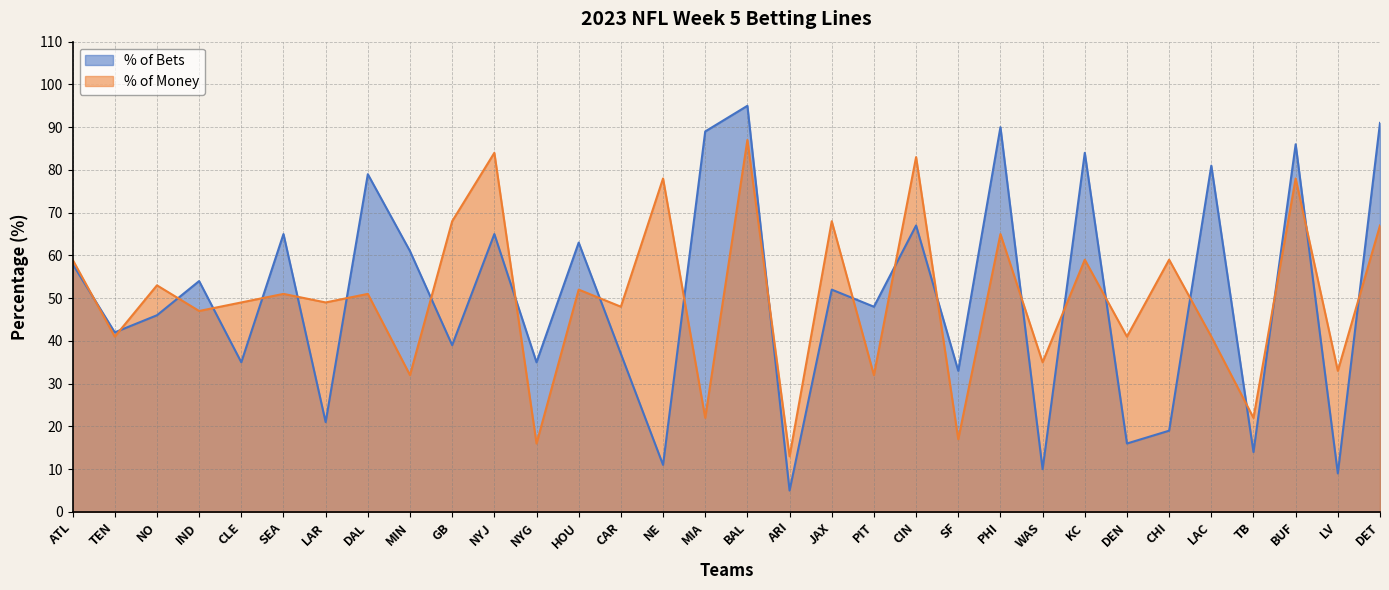

Which series has the widest spread of values?

% of Bets